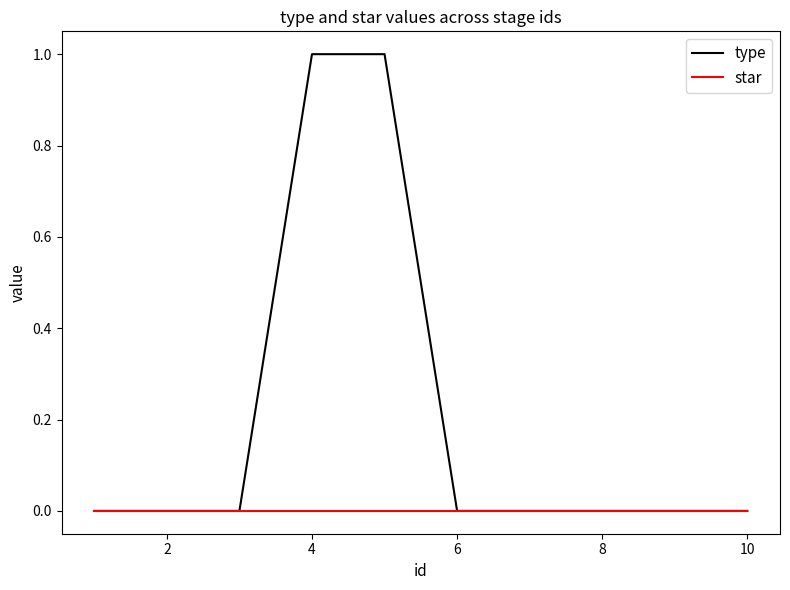

List the series in order of their peak value, lowest first.

star, type